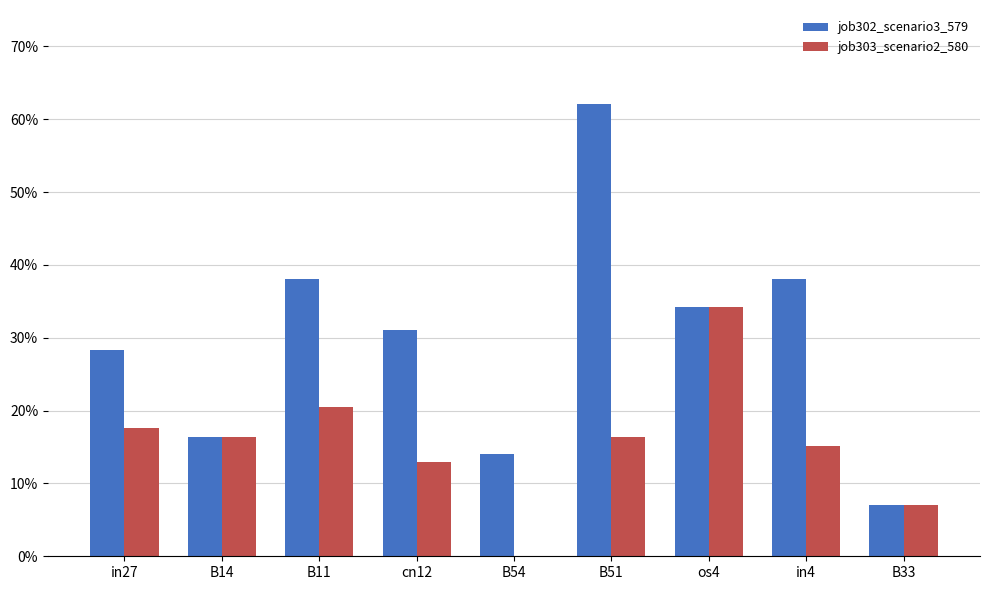

Which label corresponds to the largest value in the chart?

B51